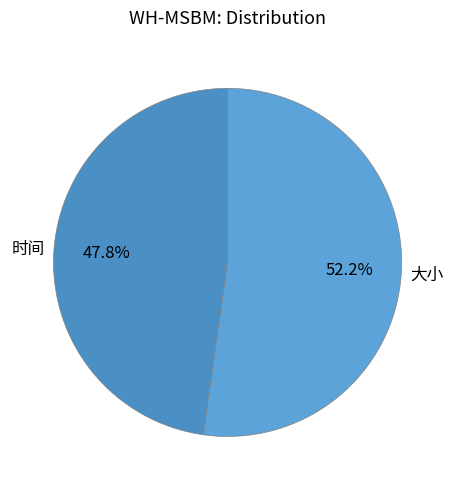

How many segments does this pie chart have?

2